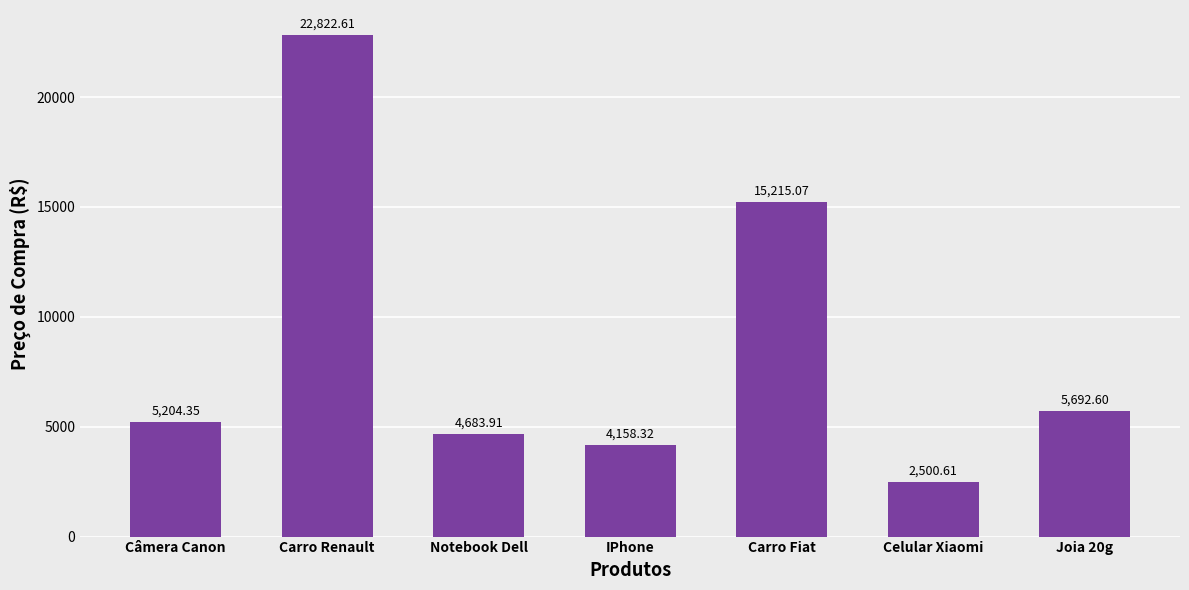

How many bars are there in total?

7